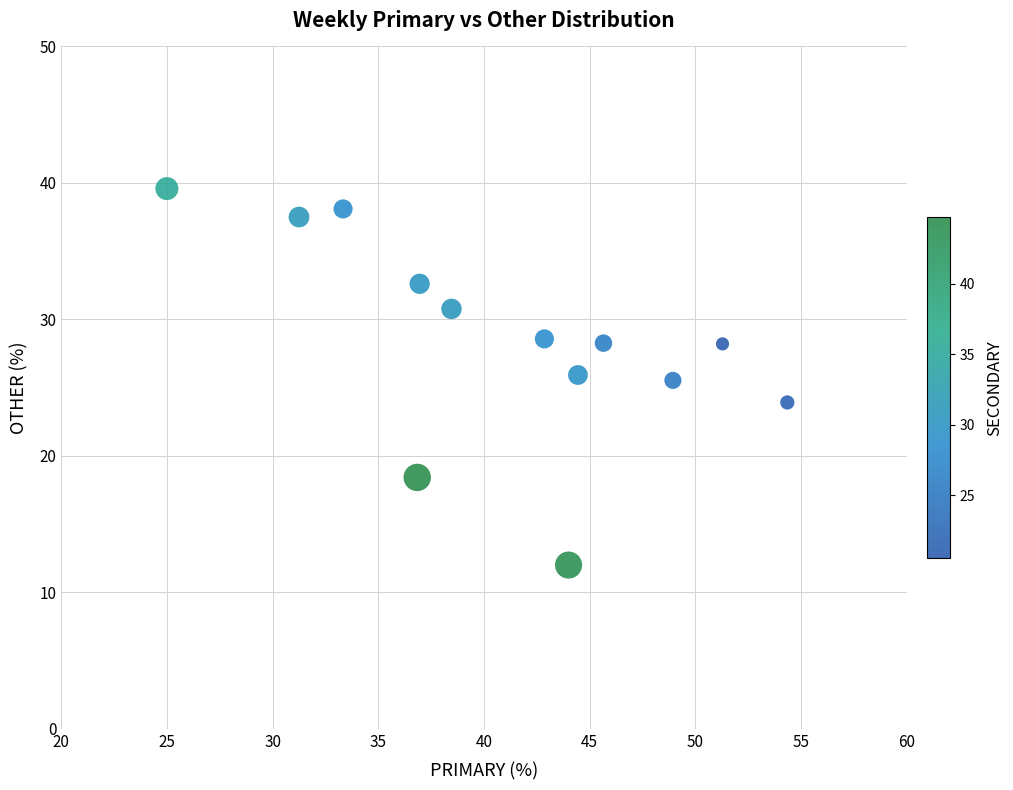

What is the range of X values (max minus min)?

29.3